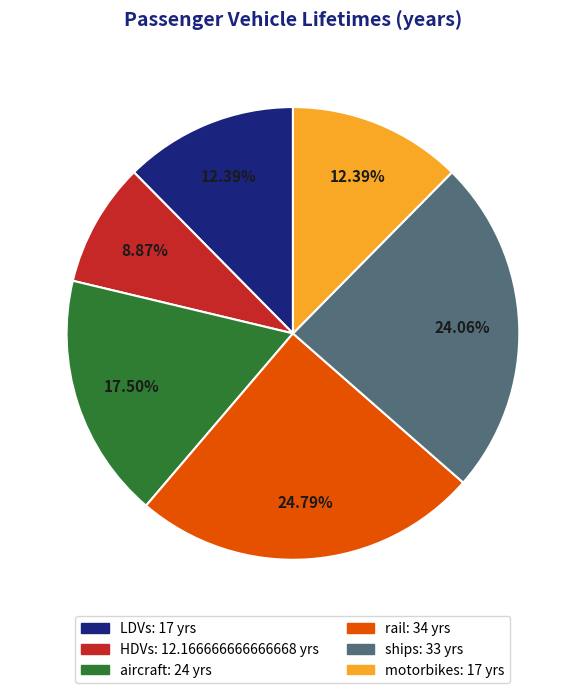

Which slice is the largest?

rail